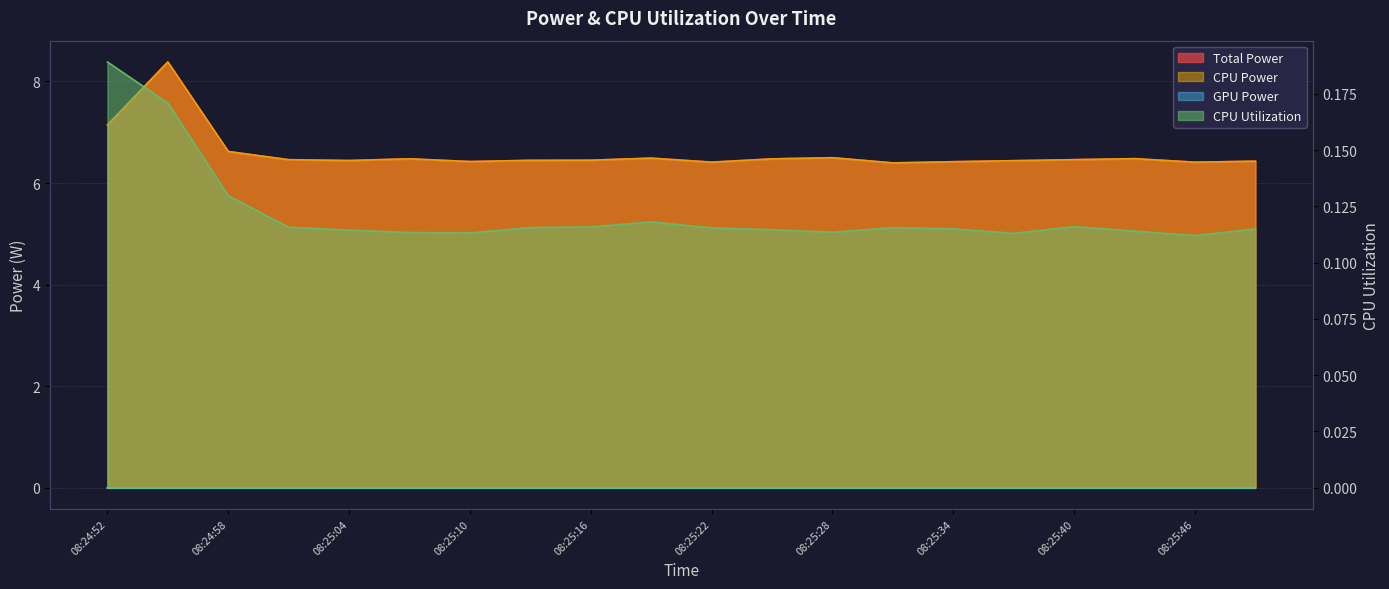

Rank the categories by CPU Utilization value from lowest to highest.

08:25:46, 08:25:37, 08:25:10, 08:25:07, 08:25:28, 08:25:43, 08:25:04, 08:25:25, 08:25:34, 08:25:49, 08:25:22, 08:25:13, 08:25:31, 08:25:01, 08:25:16, 08:25:40, 08:25:19, 08:24:58, 08:24:55, 08:24:52